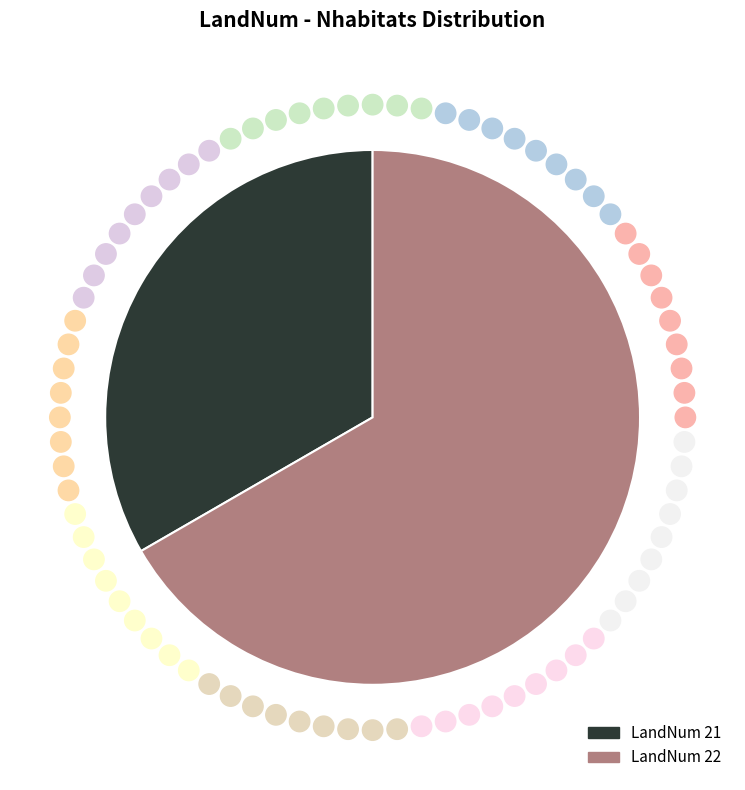

How many segments does this pie chart have?

2